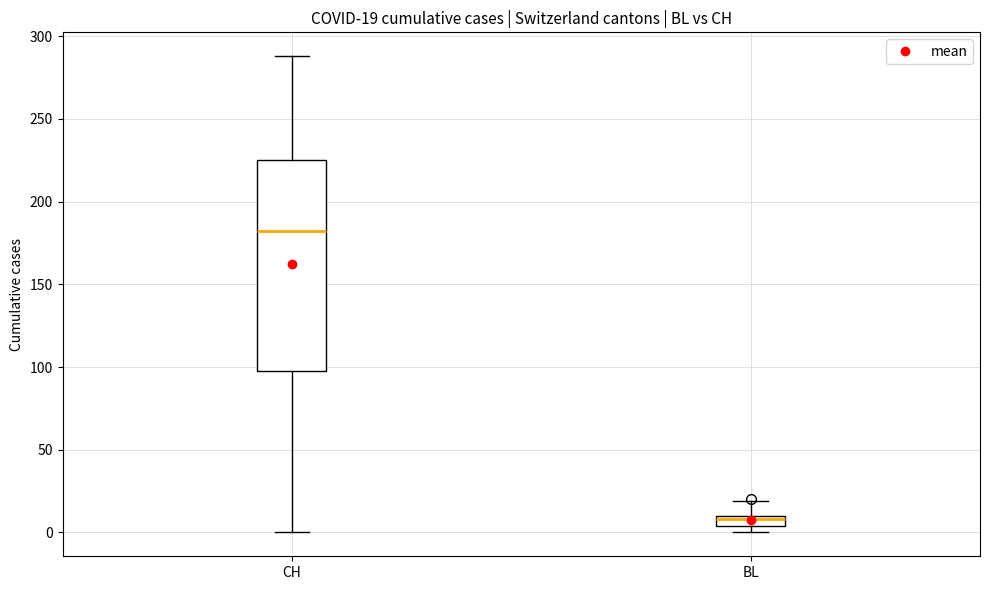

Comparing the boxes themselves (not the whiskers), which one is the tallest?

CH